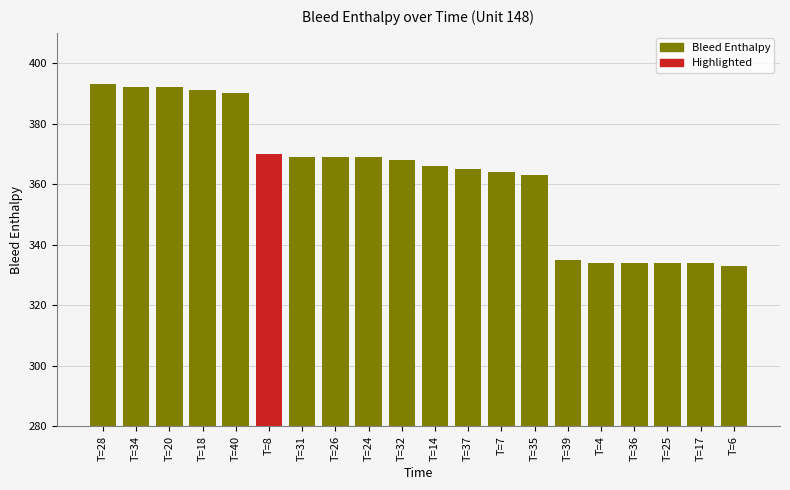

What is the difference between the values at T=4 and T=39?

1